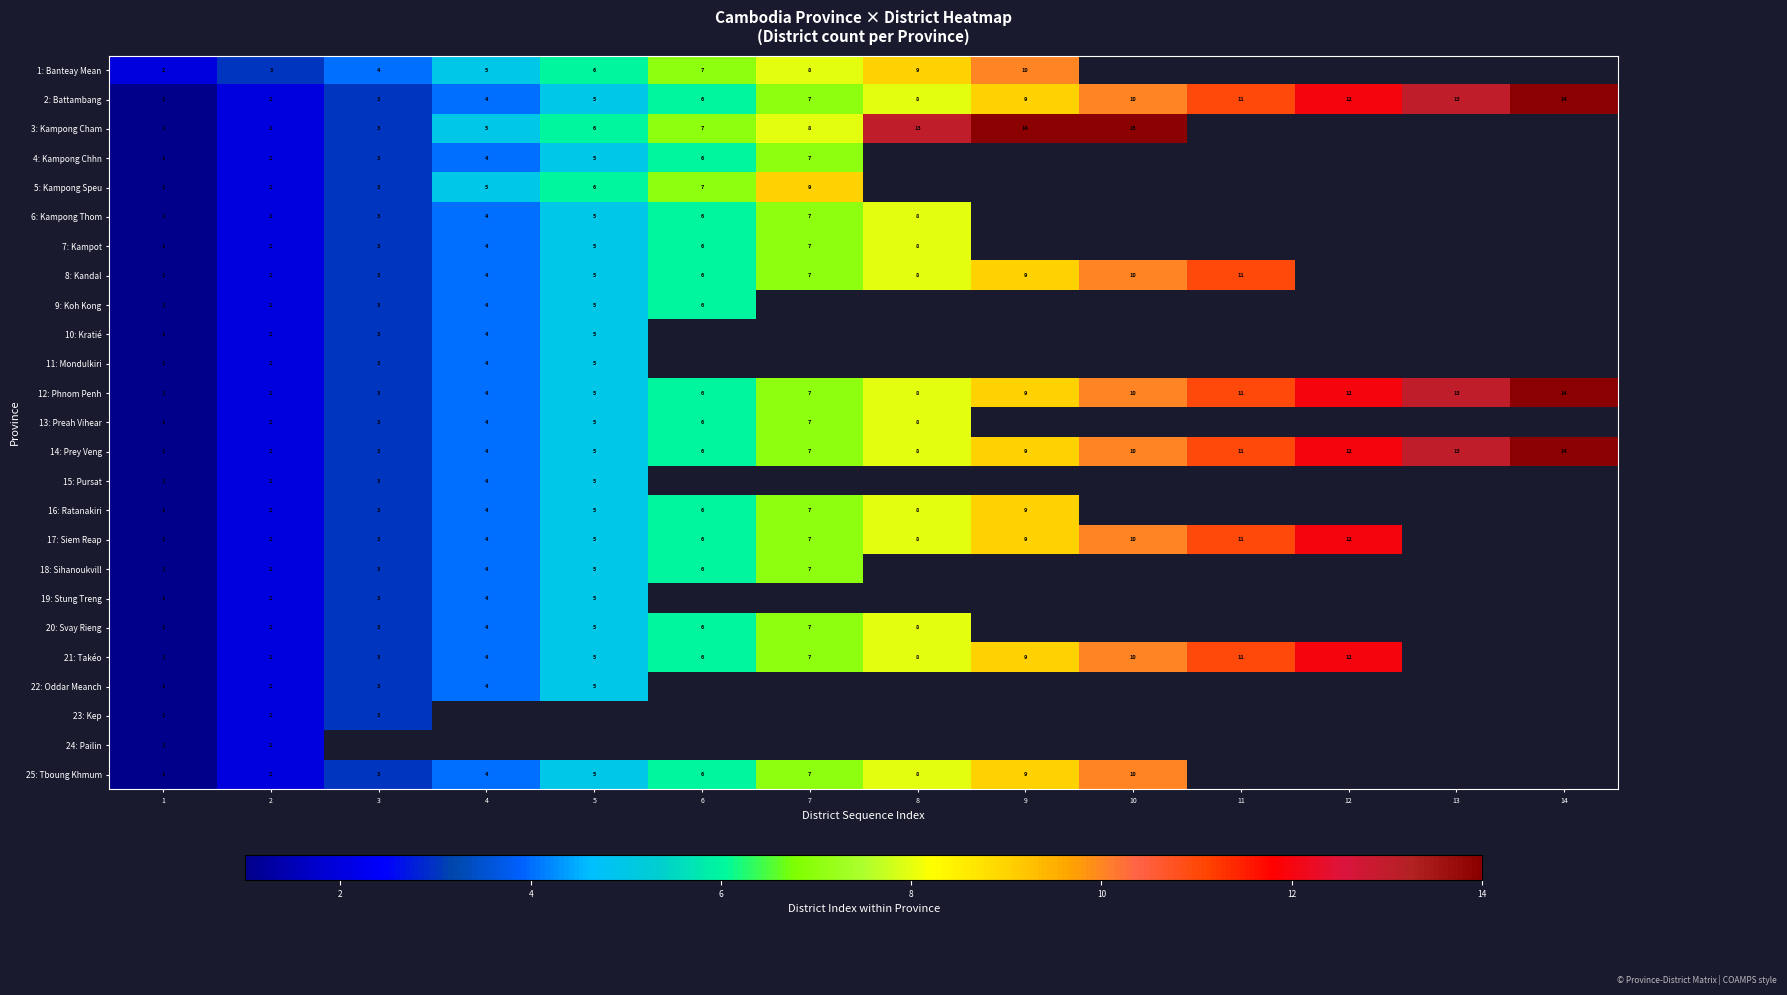

Is the value of 15: Pursat at 4 greater than the value of 2: Battambang at 9?

No